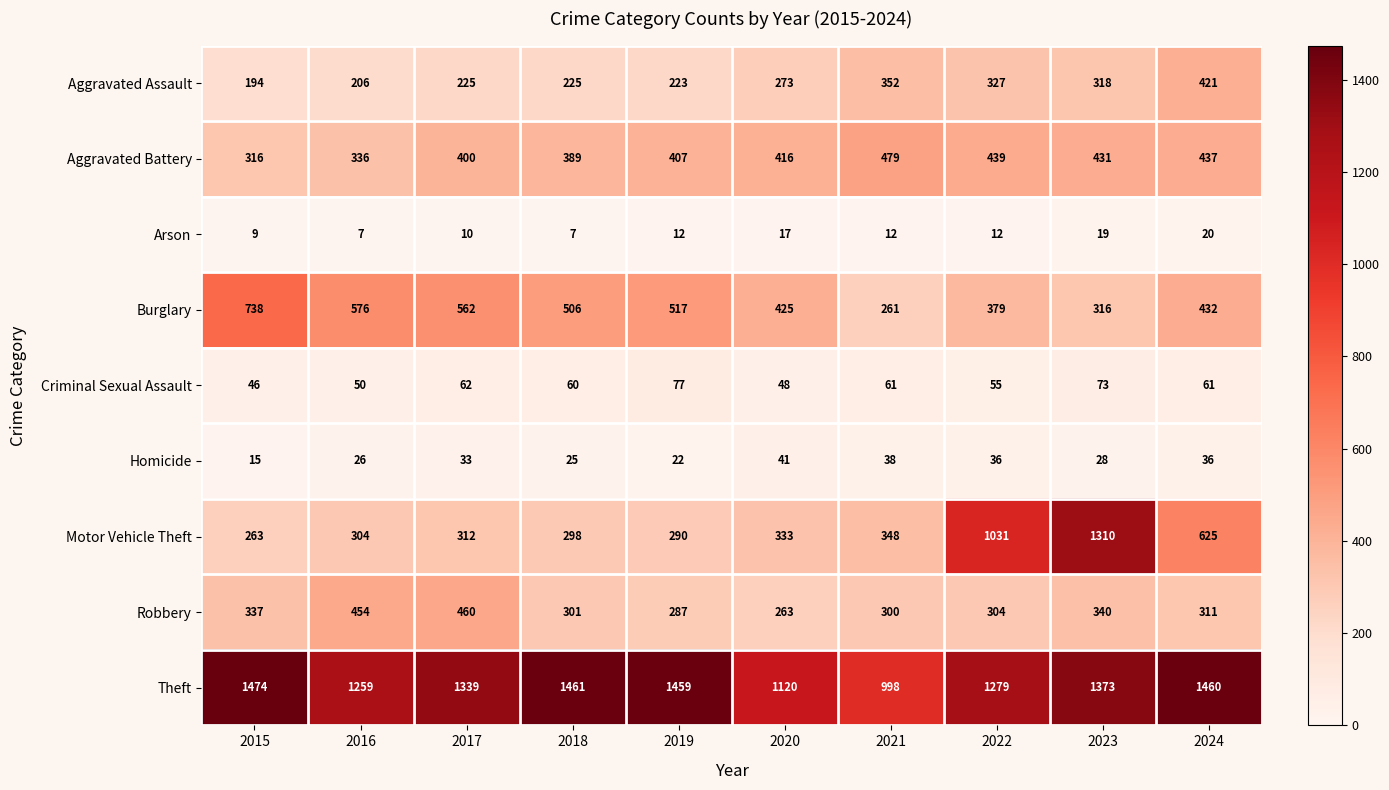

The Aggravated Assault series shows 544 at 2021. True or false?

False